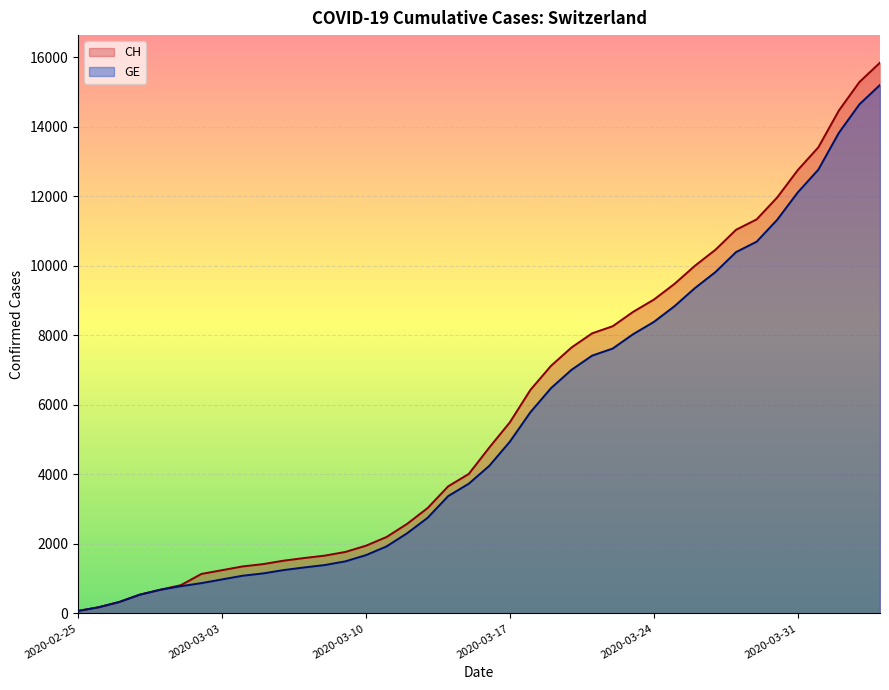

At which label does GE reach its peak?

2020-04-04